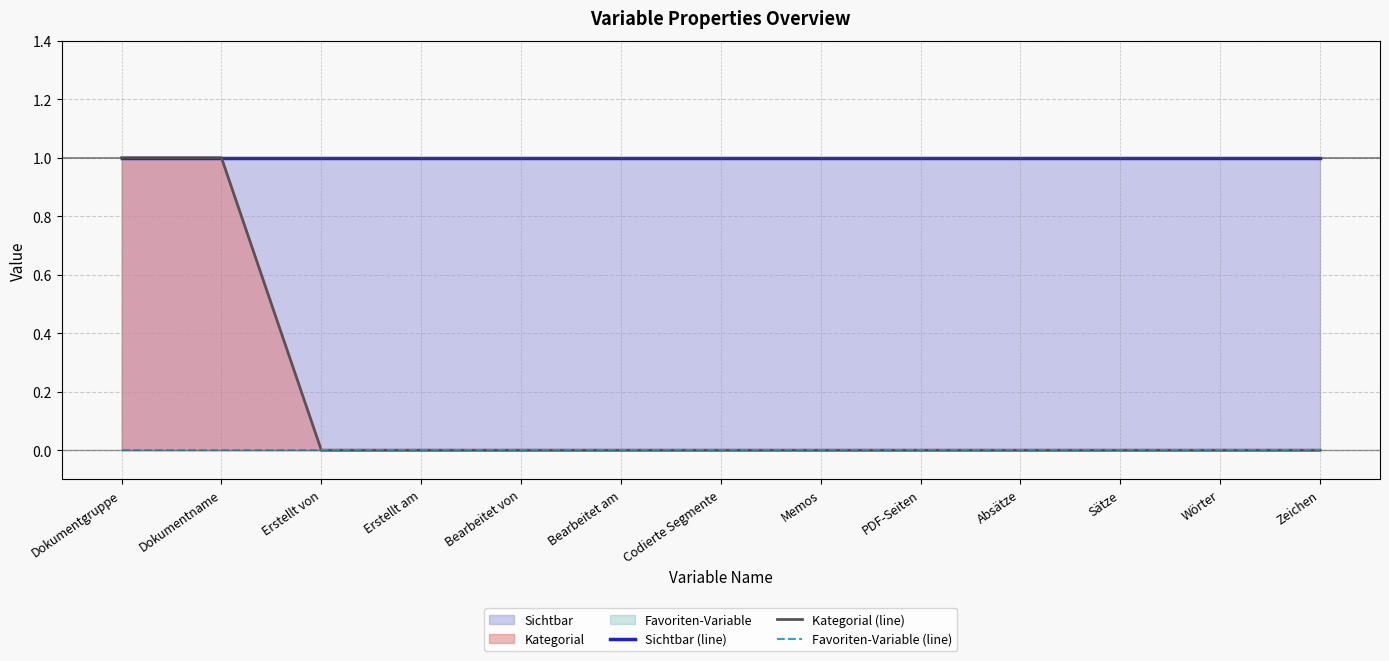

What value does the Sichtbar (line) series have at Memos?

1